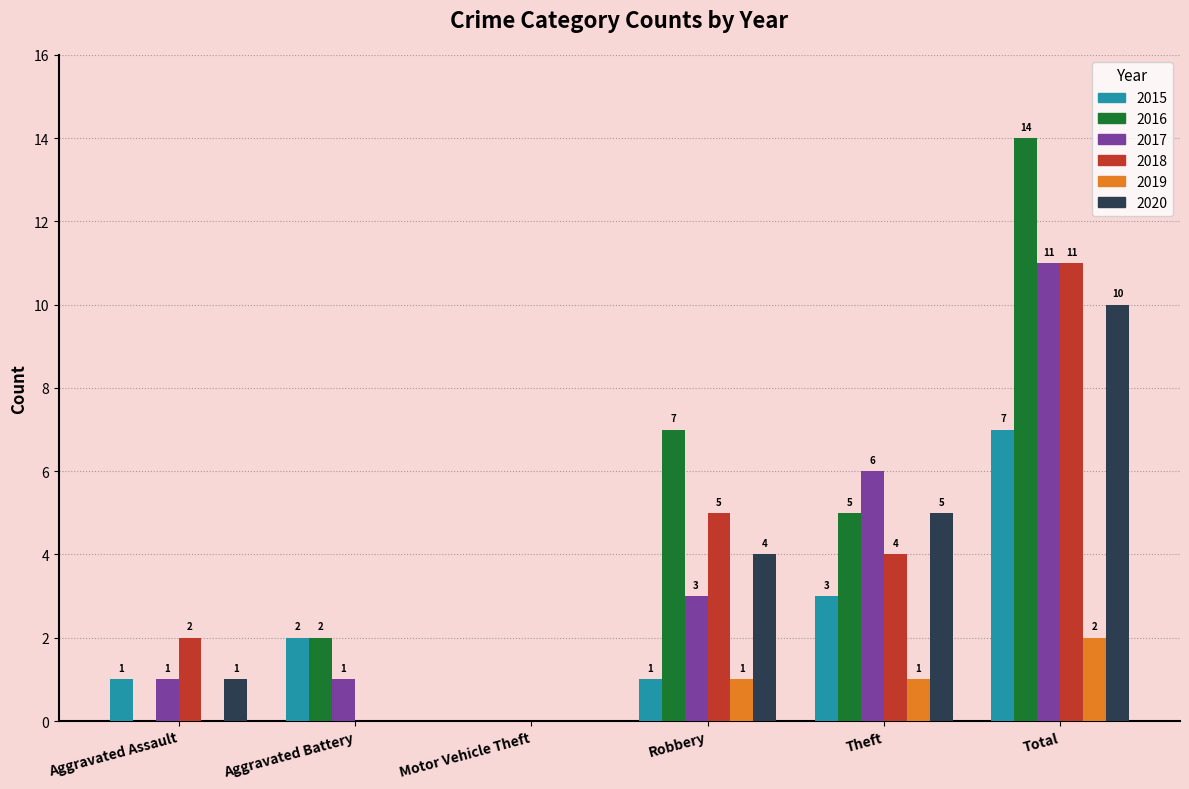

At which label does 2018 first exceed 4?

Robbery